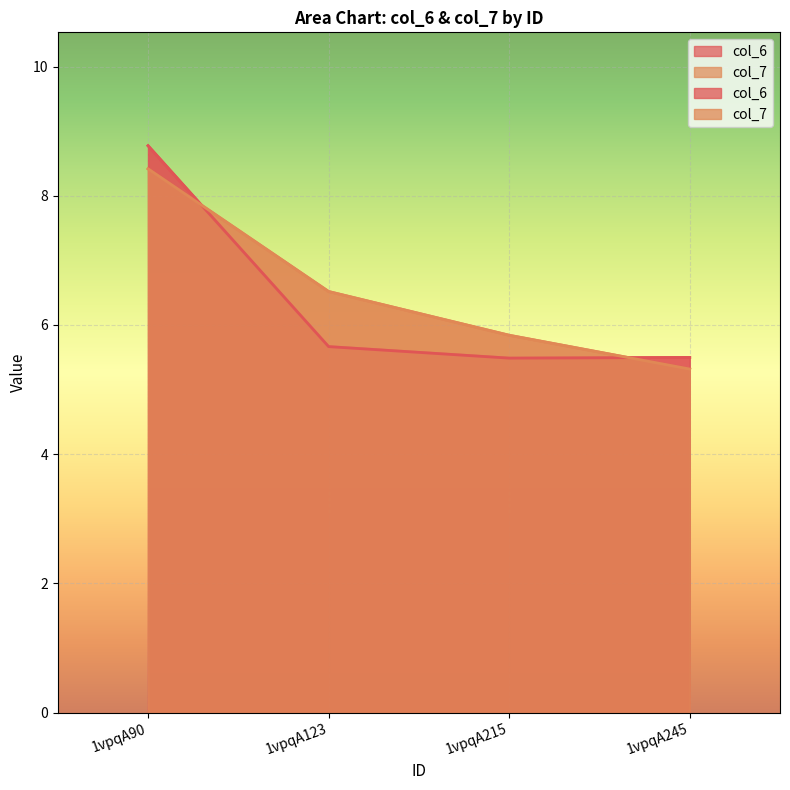

What is the value of the col_6 point at the 4th from the left?

5.5